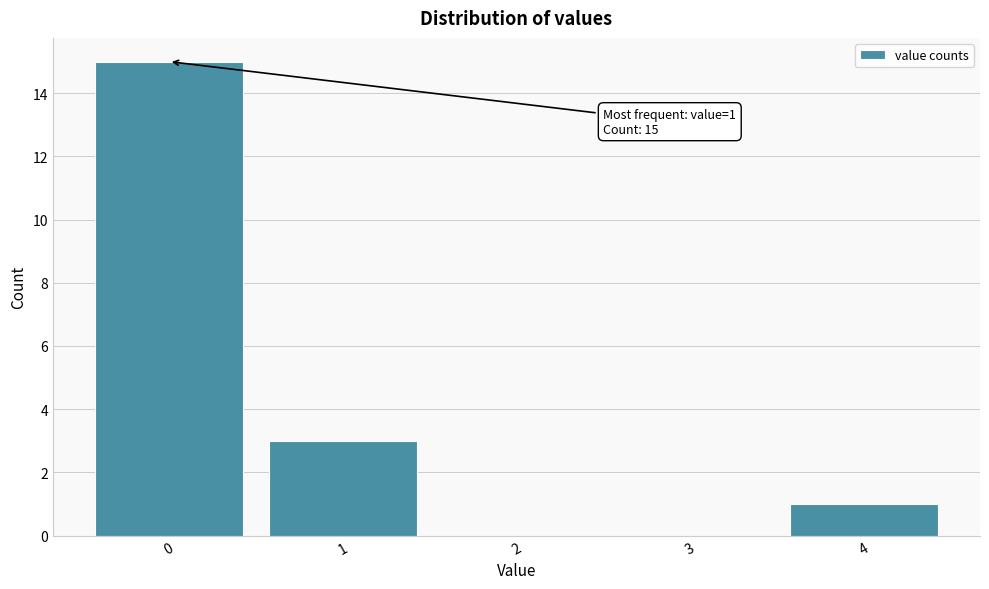

Reading left to right, what are all the values shown in this chart?

0=15	1=3	2=0	3=0	4=1